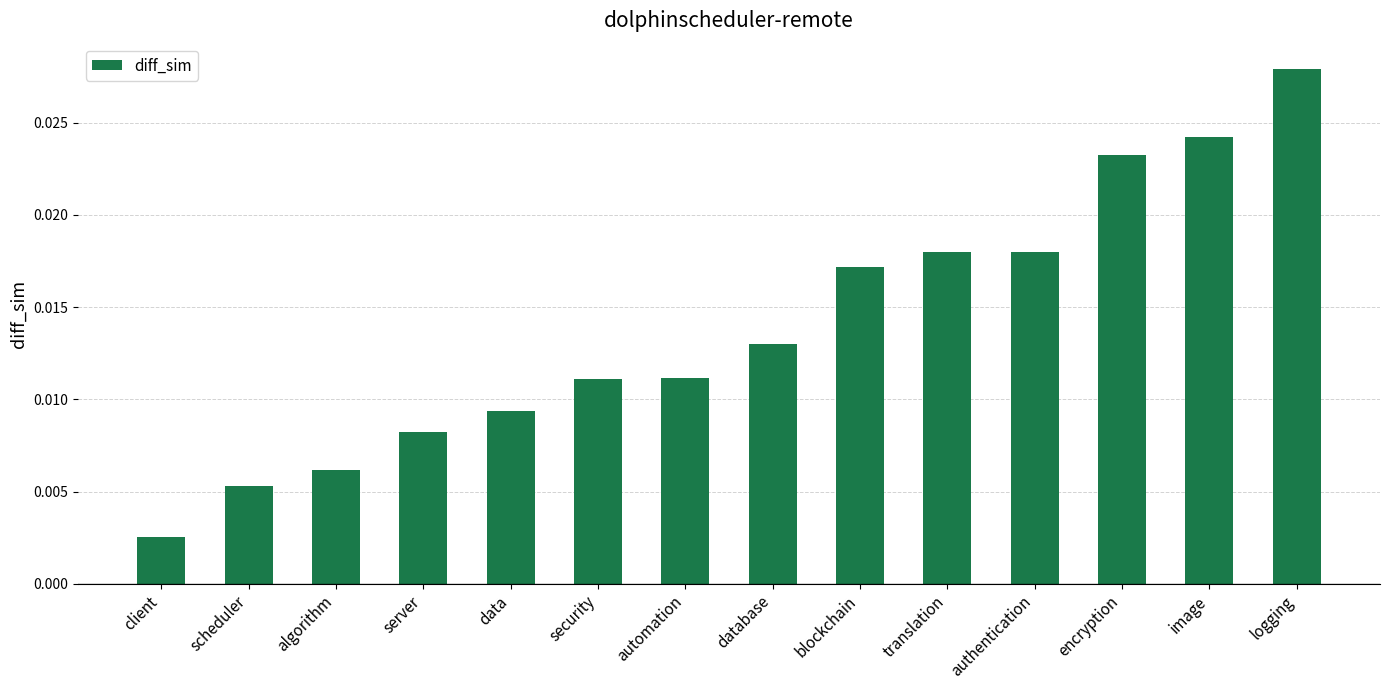

Where is the data nearest to the value 0?

client